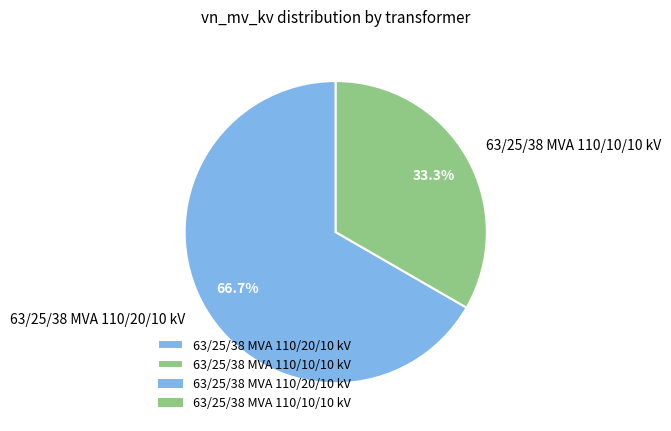

To the nearest percent, what is the average slice percentage?

50%